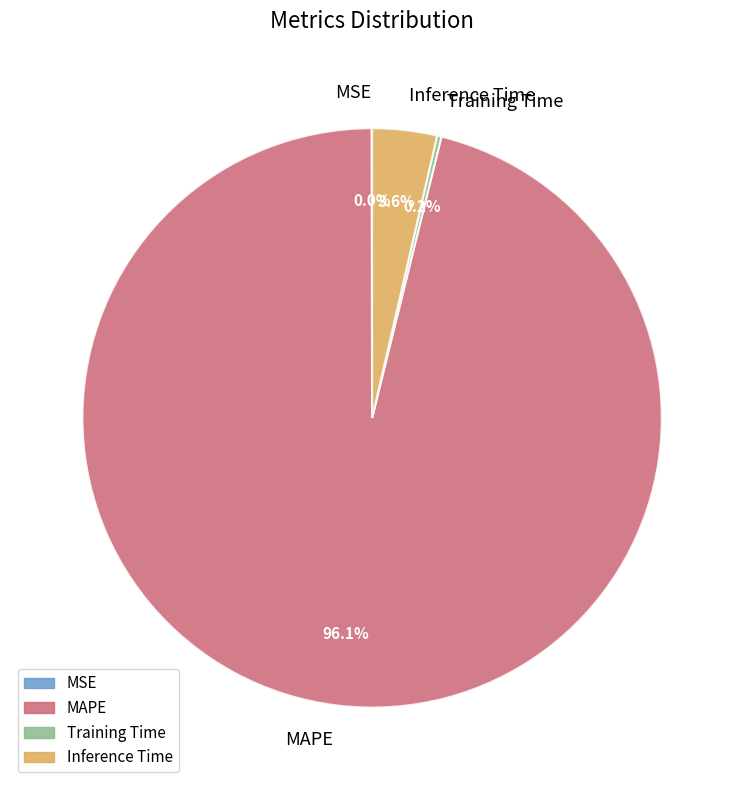

Which slice represents more than half of the pie?

MAPE